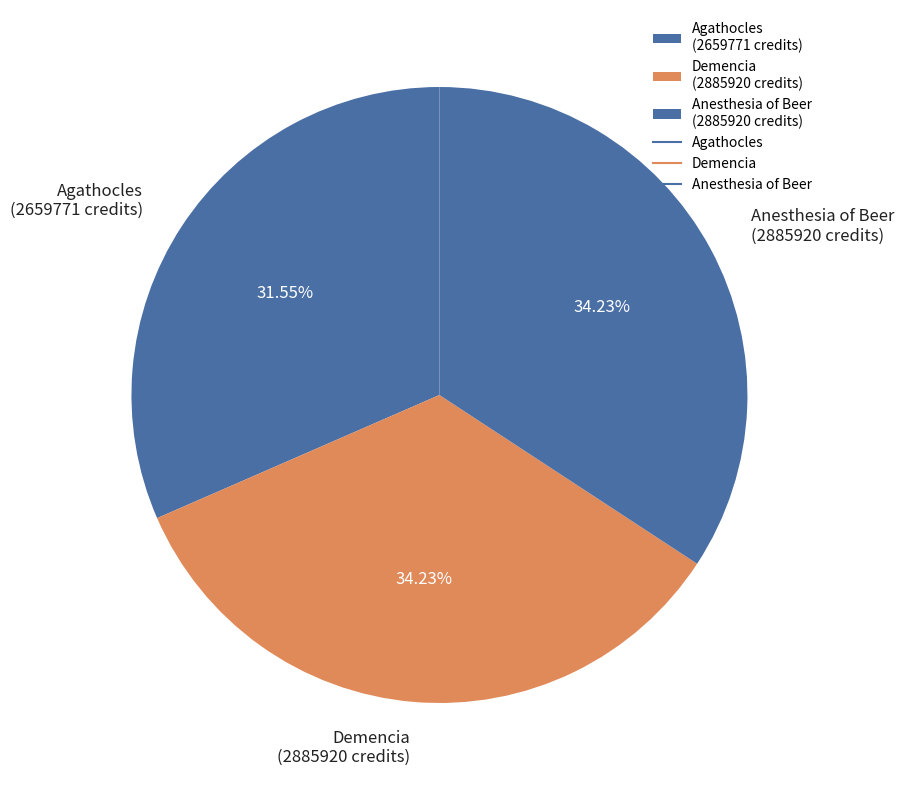

Approximately how many times larger is the value at Anesthesia of Beer (2885920 credits) compared to Agathocles (2659771 credits)?

1.1